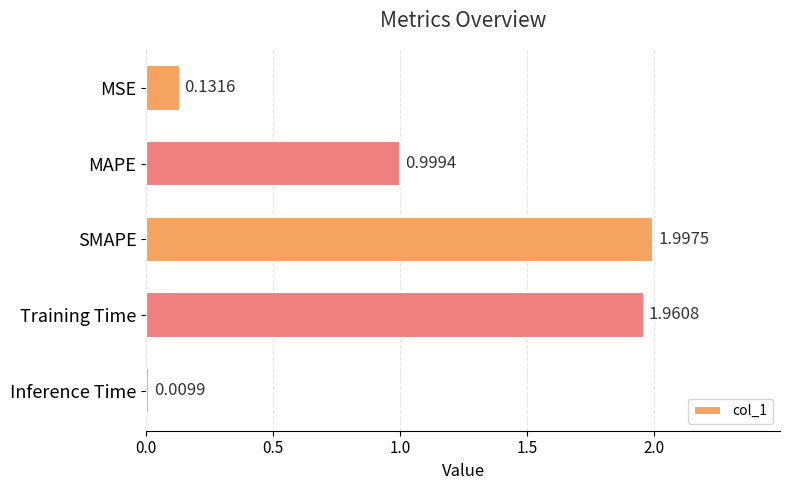

How many bars are there in total?

5